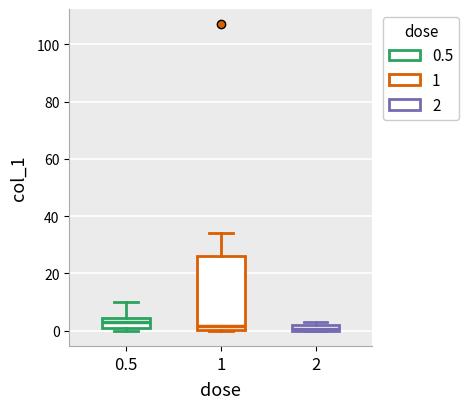

Which box is the tallest, from its lower edge to its upper edge?

1